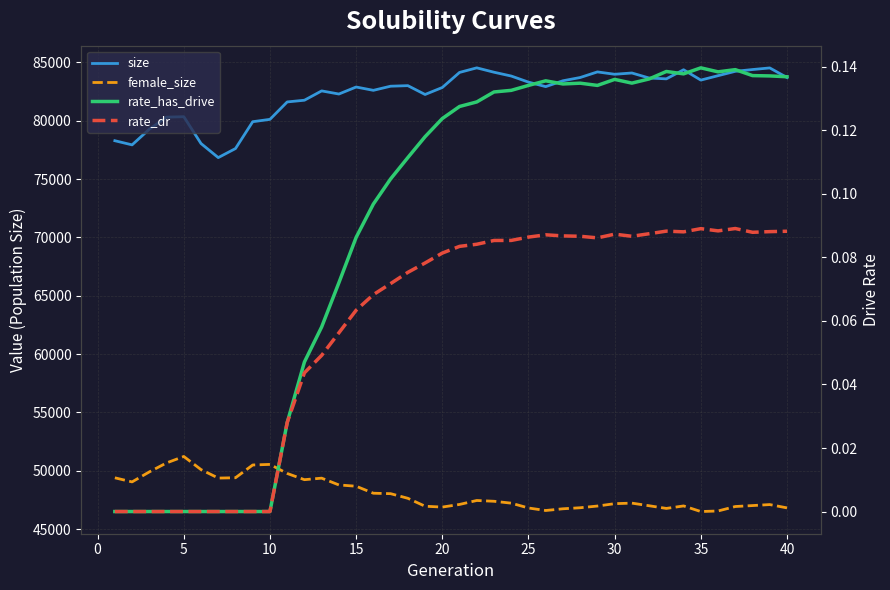

What is the spread (max minus min) of values at 30?

77621.0